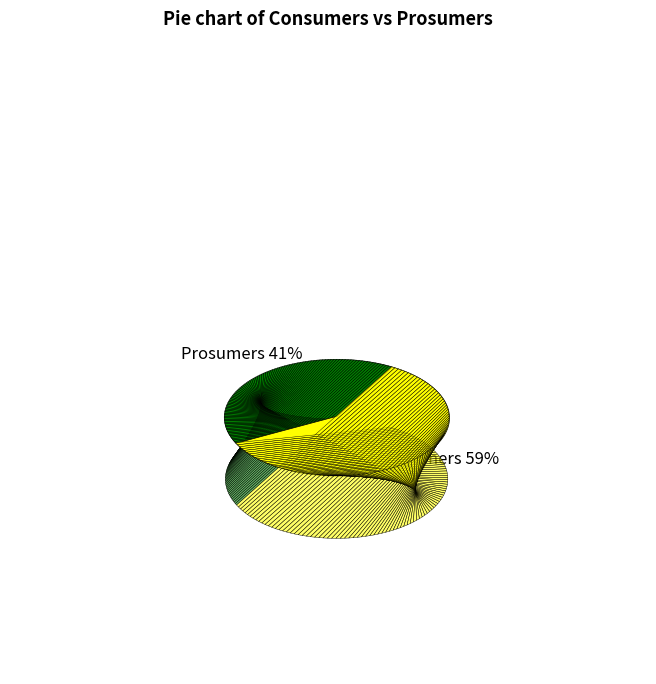

Which slice is the smallest?

Prosumers